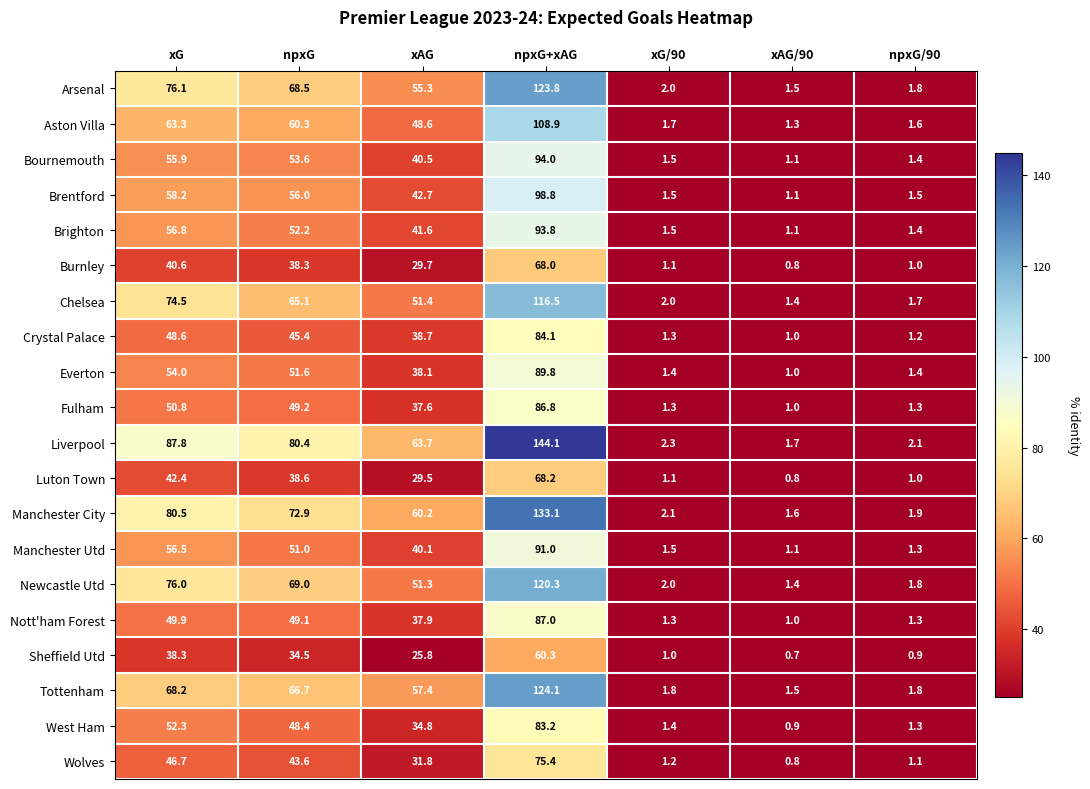

Is it true that Chelsea equals 65.1 at npxG?

True